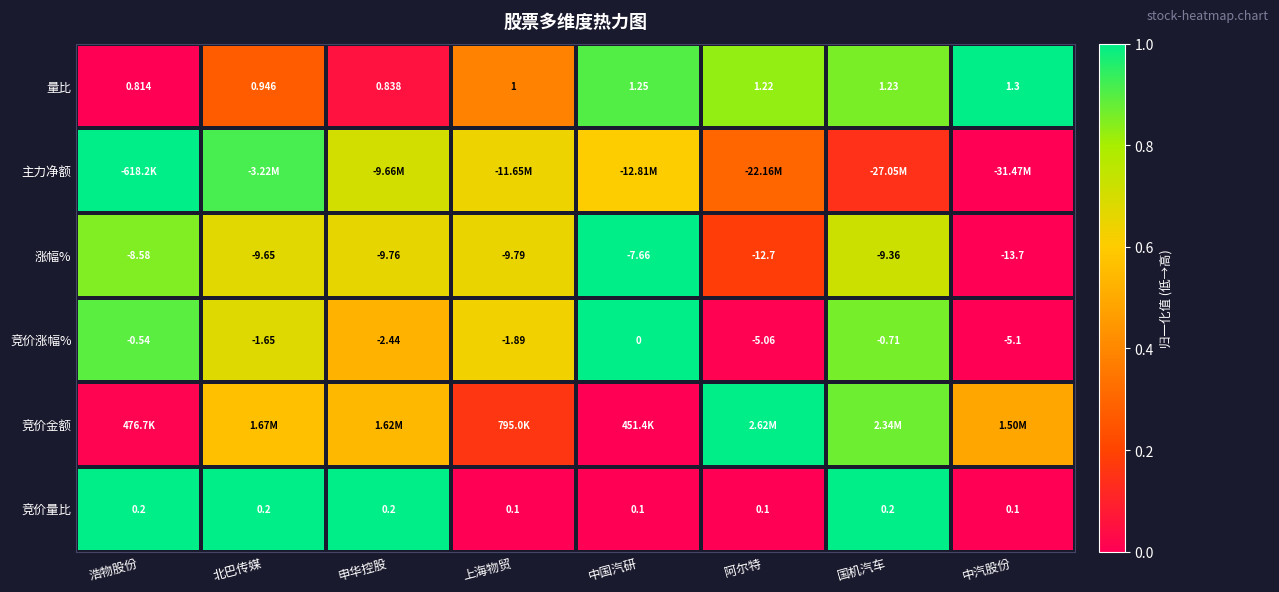

Where is 涨幅% nearest to the value -10?

上海物贸